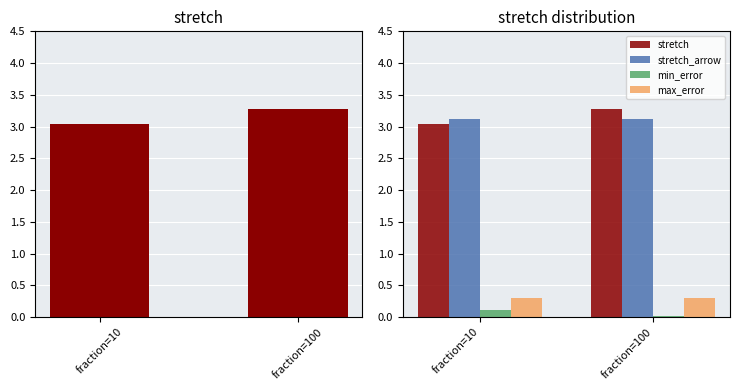

True or false: min_error has a value of 0.1 at fraction=10.

True